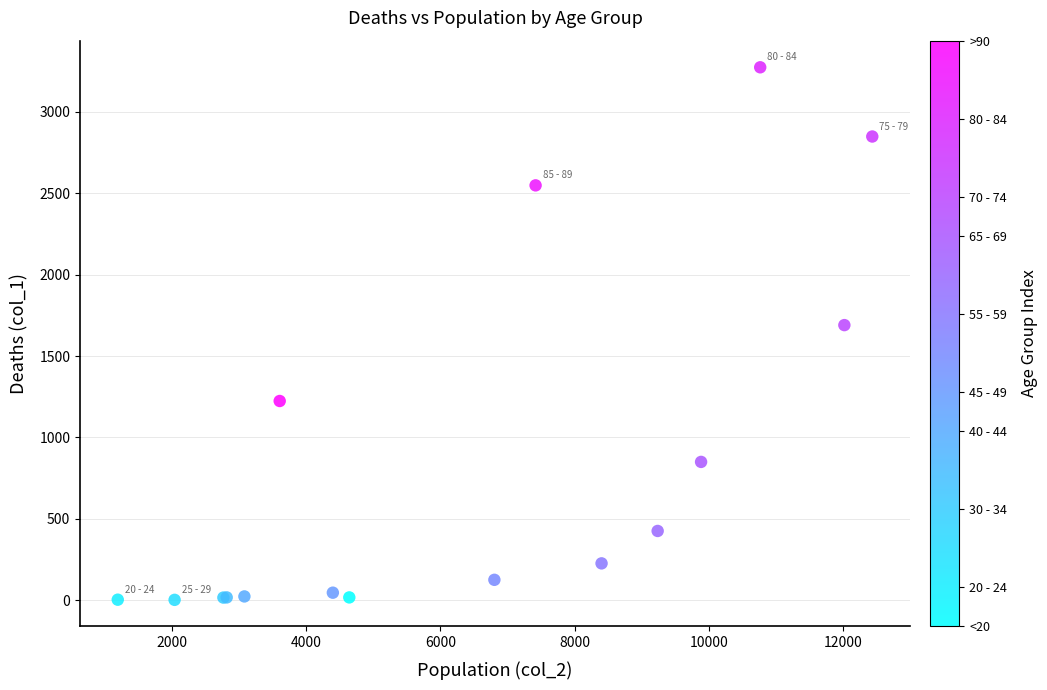

What Y value in the scatter plot is closest to 1638?

1690